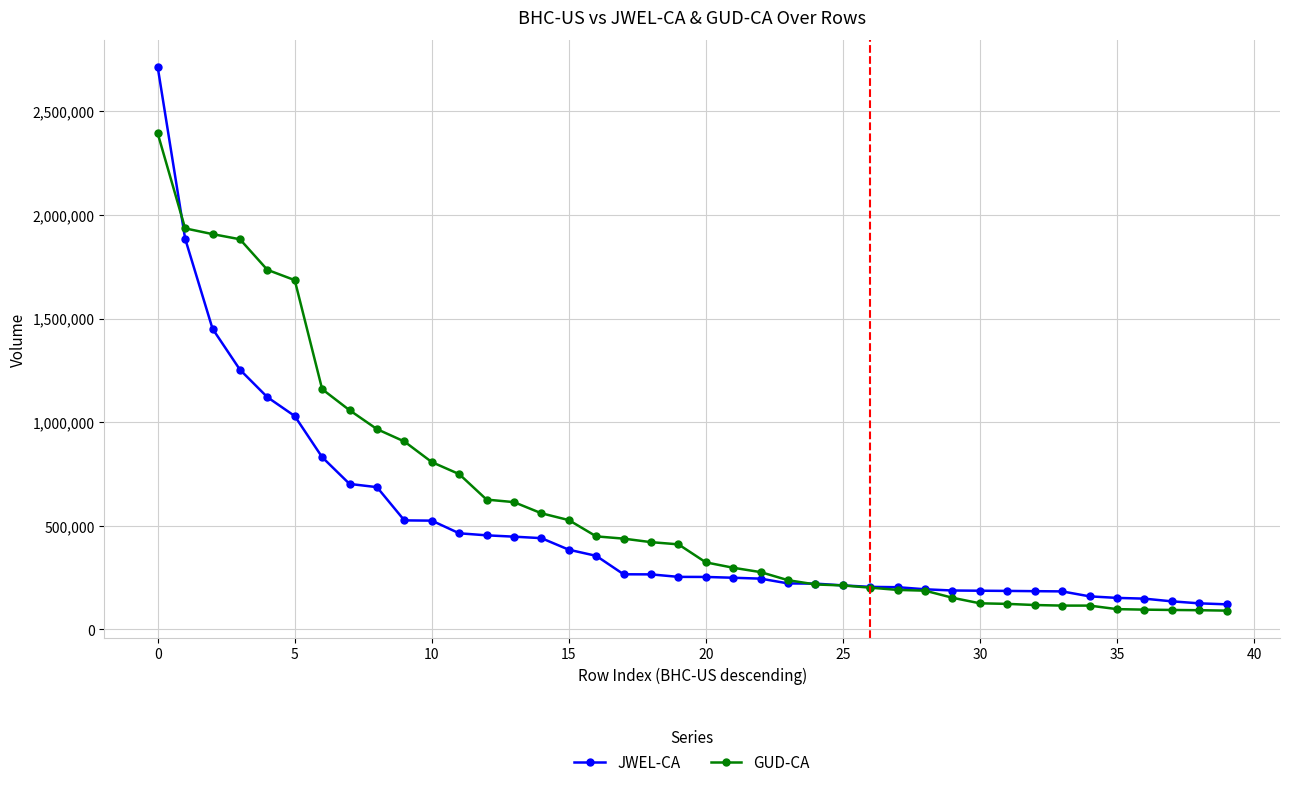

Which series ends up on top after the final intersection of JWEL-CA and GUD-CA?

JWEL-CA